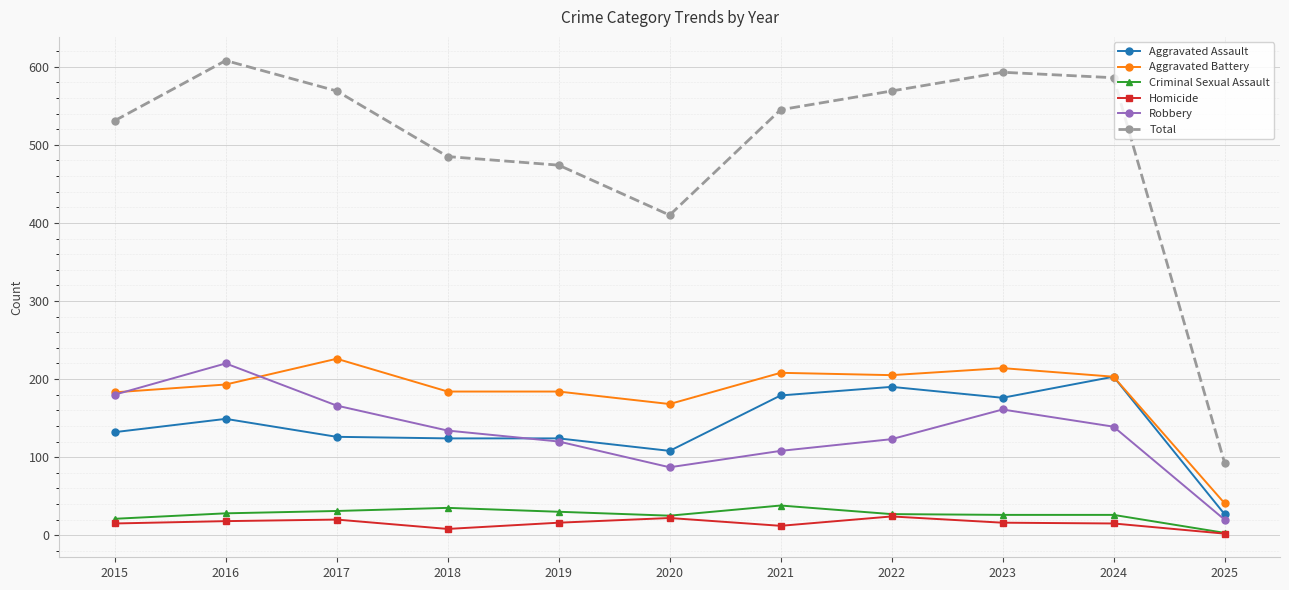

In Robbery, how many points are higher than both neighbors (excluding endpoints)?

2